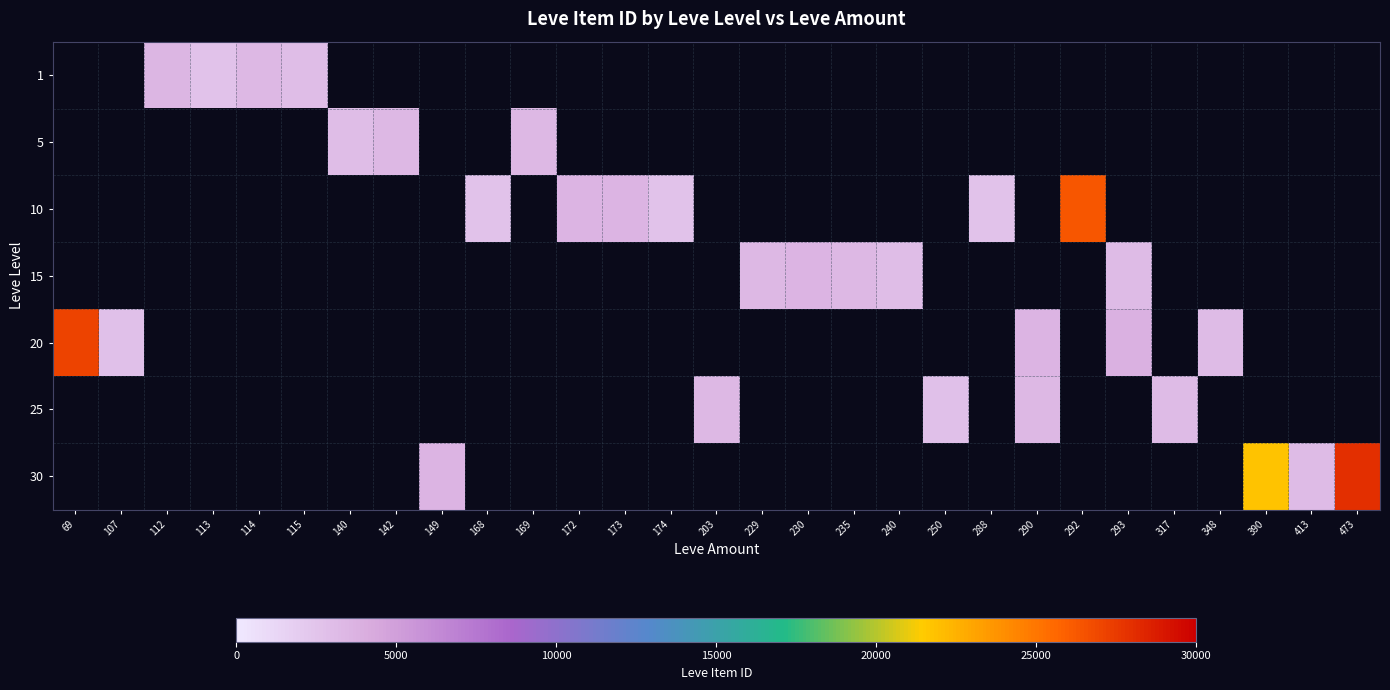

Rank the series at 290 from lowest to highest value.

25, 30, 1, 5, 10, 15, 20